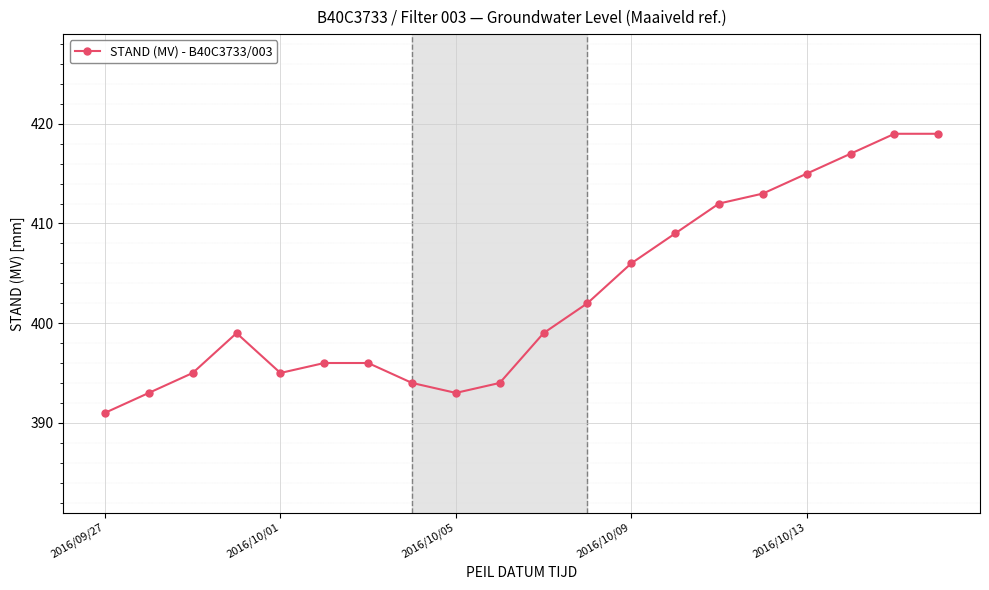

How many interior local valleys (lower than both neighbors) does the data have?

2